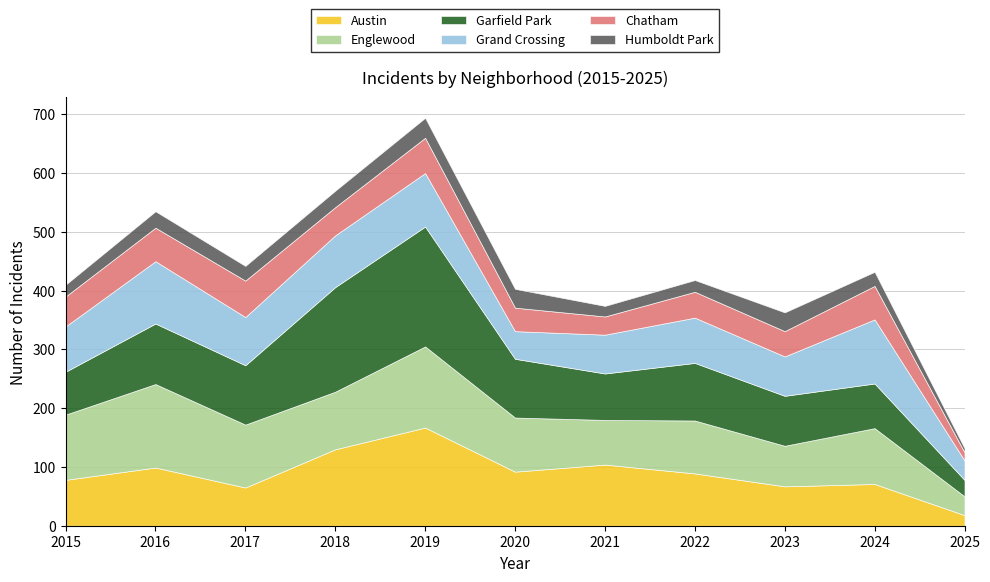

Between 2019 and 2021, which series saw the biggest shift?

Garfield Park